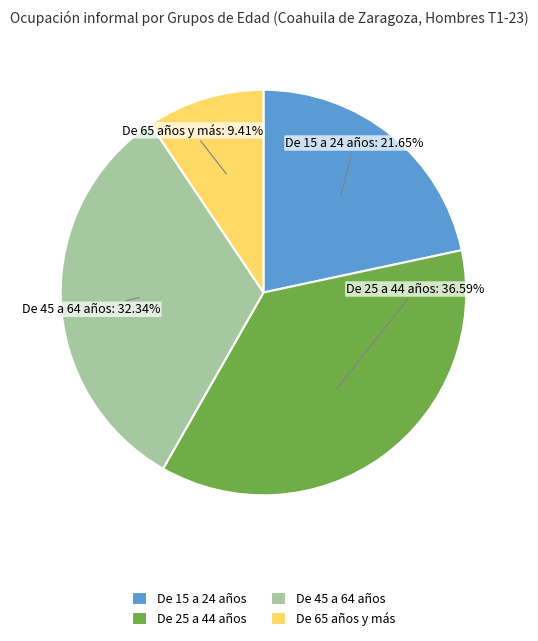

What is the ratio of the value at De 45 a 64 años to the value at De 15 a 24 años?

1.5